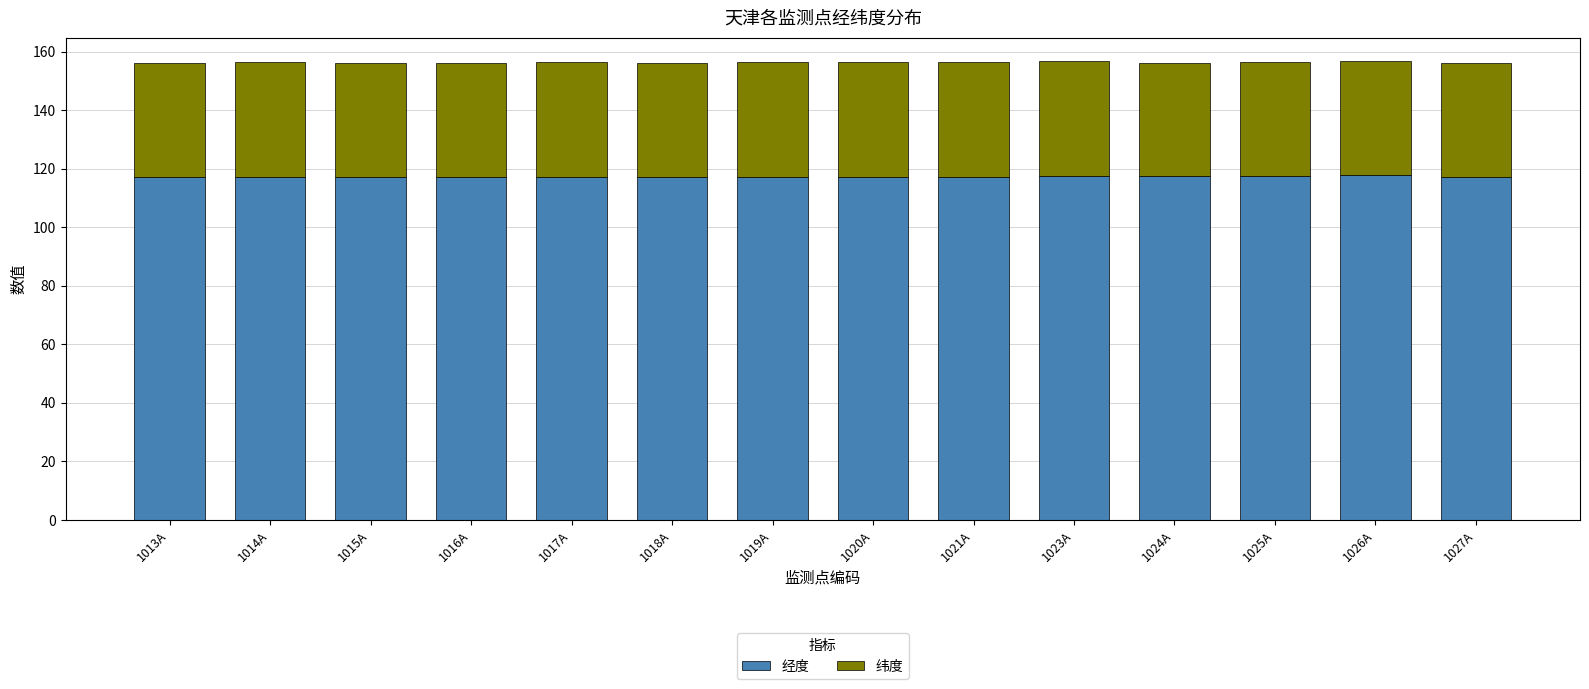

What is the maximum value for 经度?

117.8